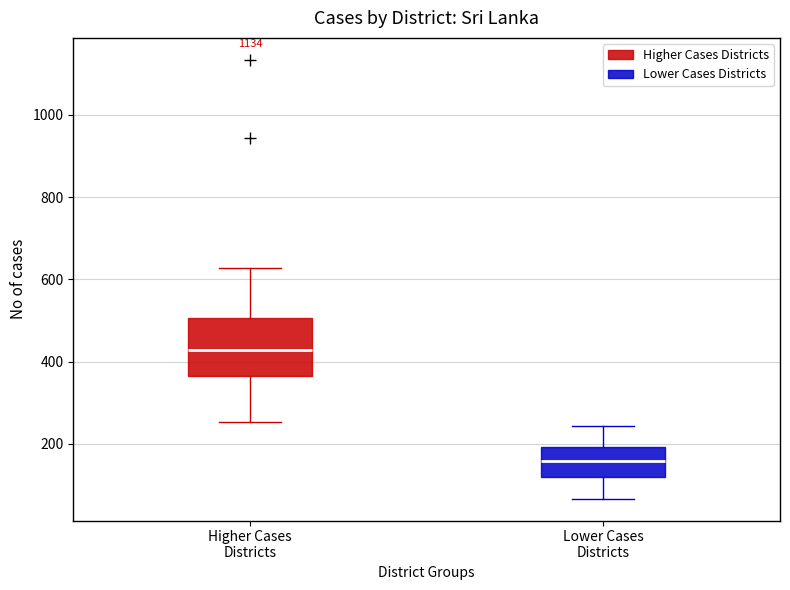

Where does the median line of the box for Higher Cases Districts sit on the y-axis? The values are not printed on the chart, so give them approximately, as read against the axis.

420